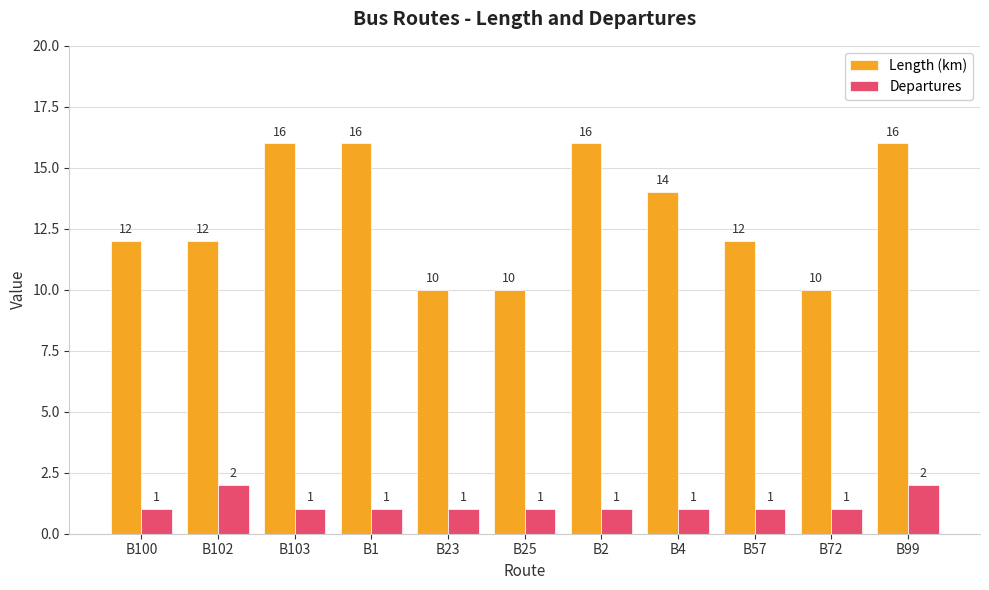

List the series in order of their peak value, highest first.

Length (km), Departures